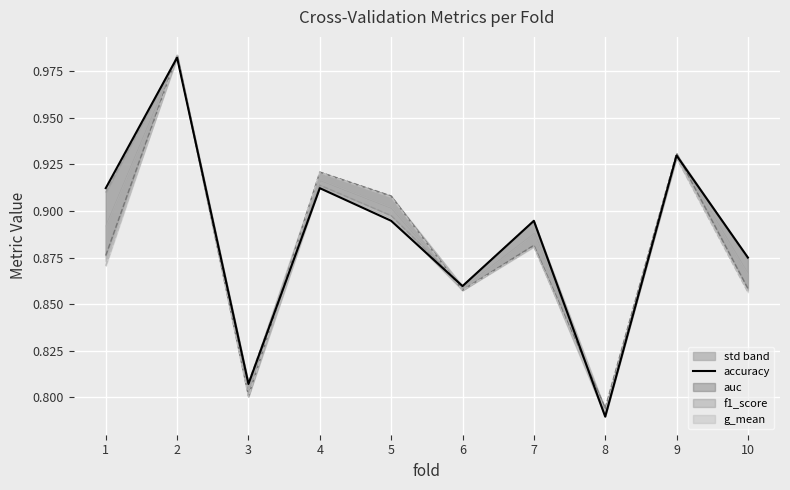

What is the difference between the maximum and second lowest values?

0.2